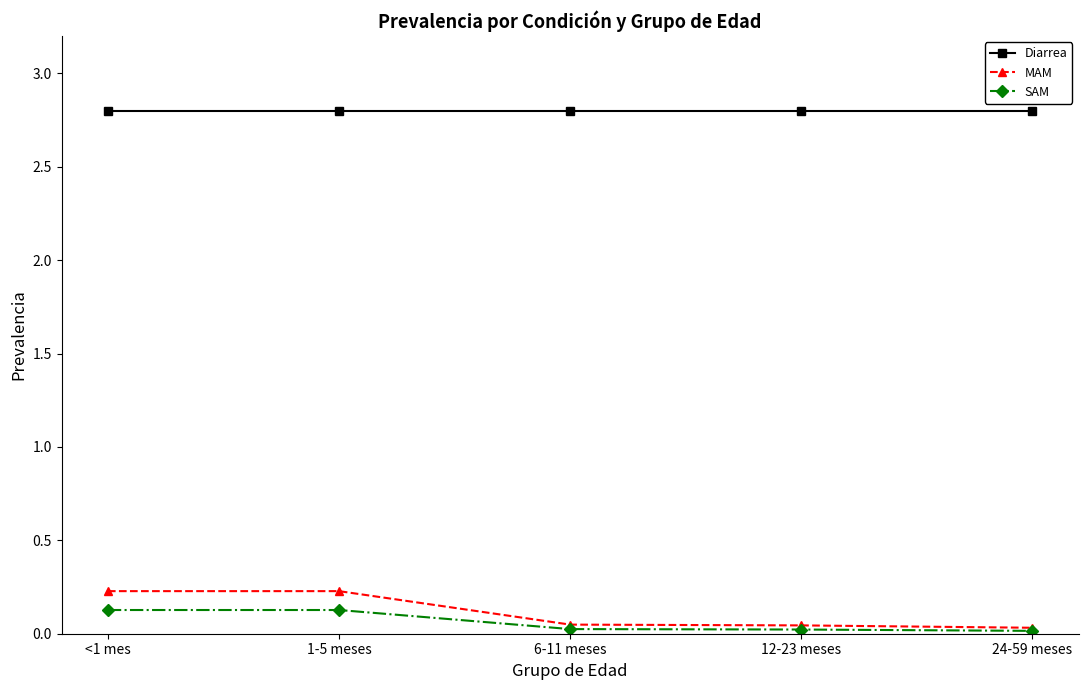

What is the difference between the highest and lowest values at 24-59 meses?

2.8